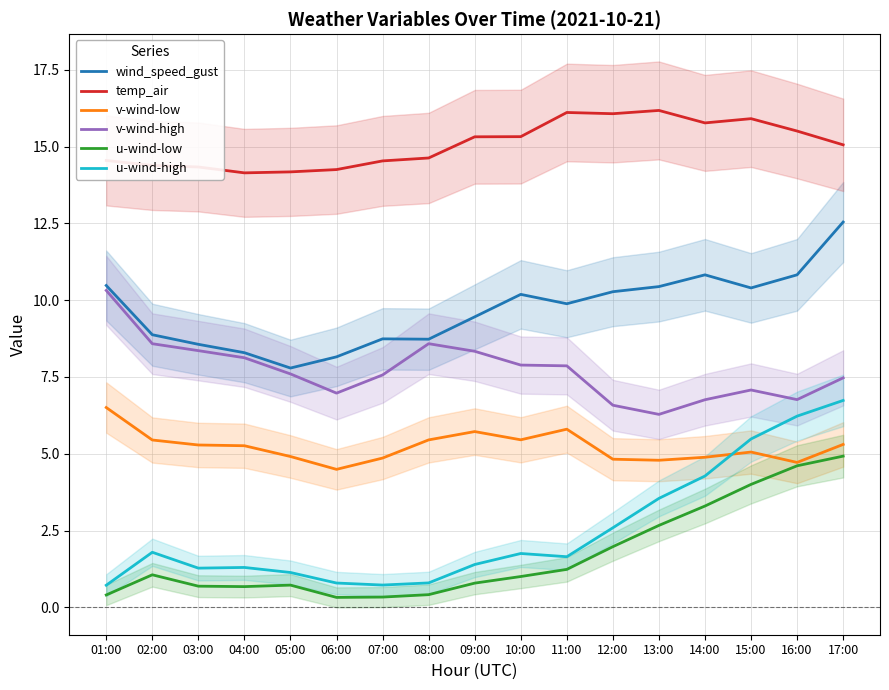

True or false: v-wind-high and temp_air cross at least once.

False